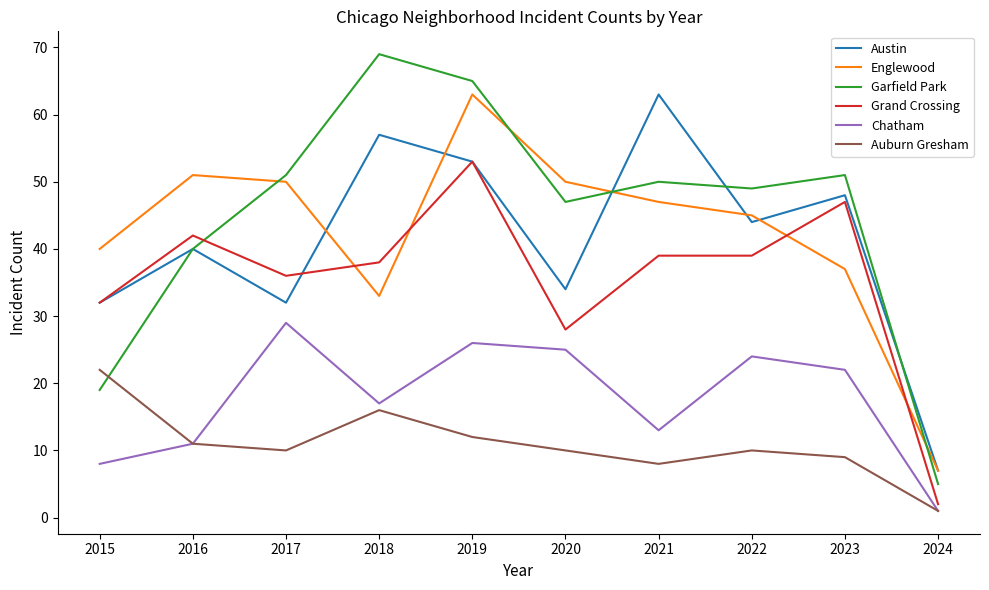

Between which two adjacent categories do Grand Crossing and Garfield Park first intersect?

2016 and 2017